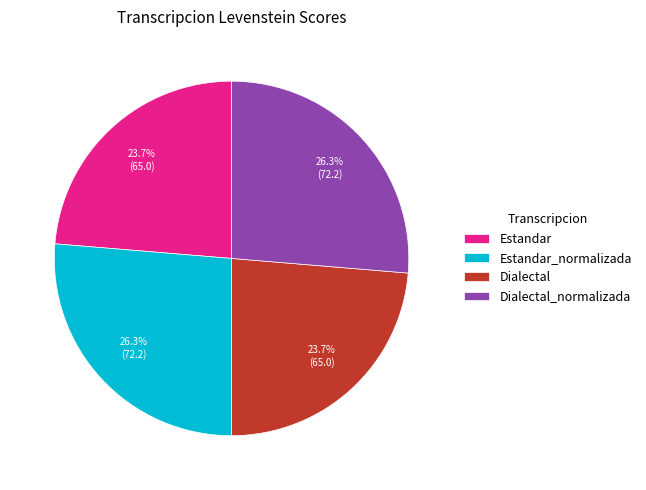

What is the total percentage of Estandar and Estandar_normalizada?

50.0%